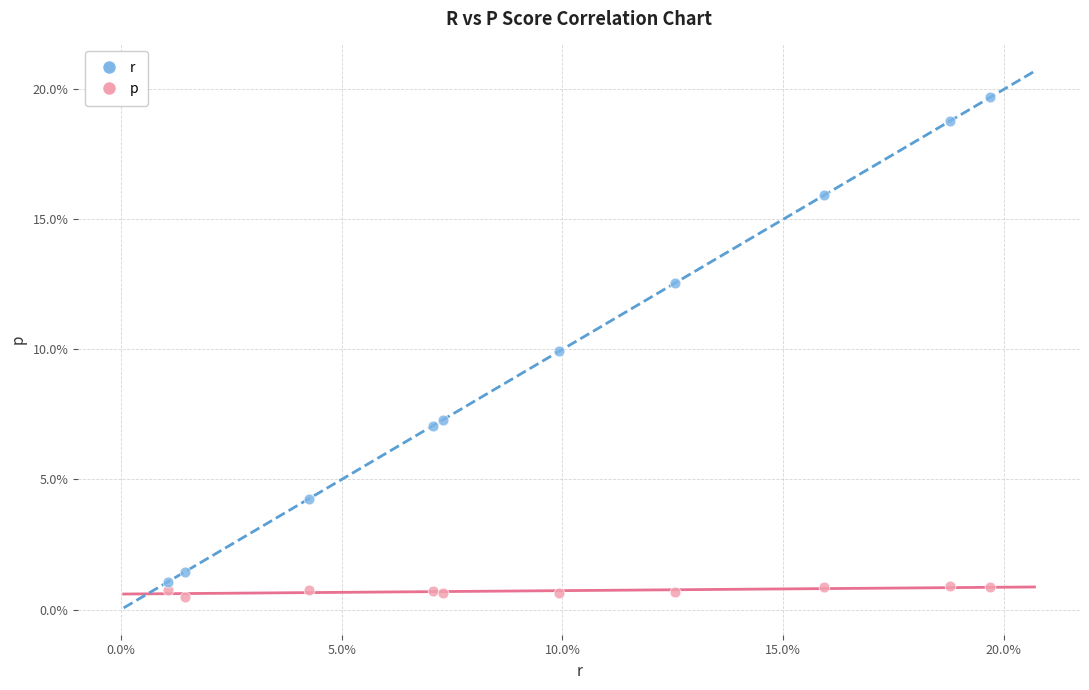

Which series has the widest spread of Y values?

r